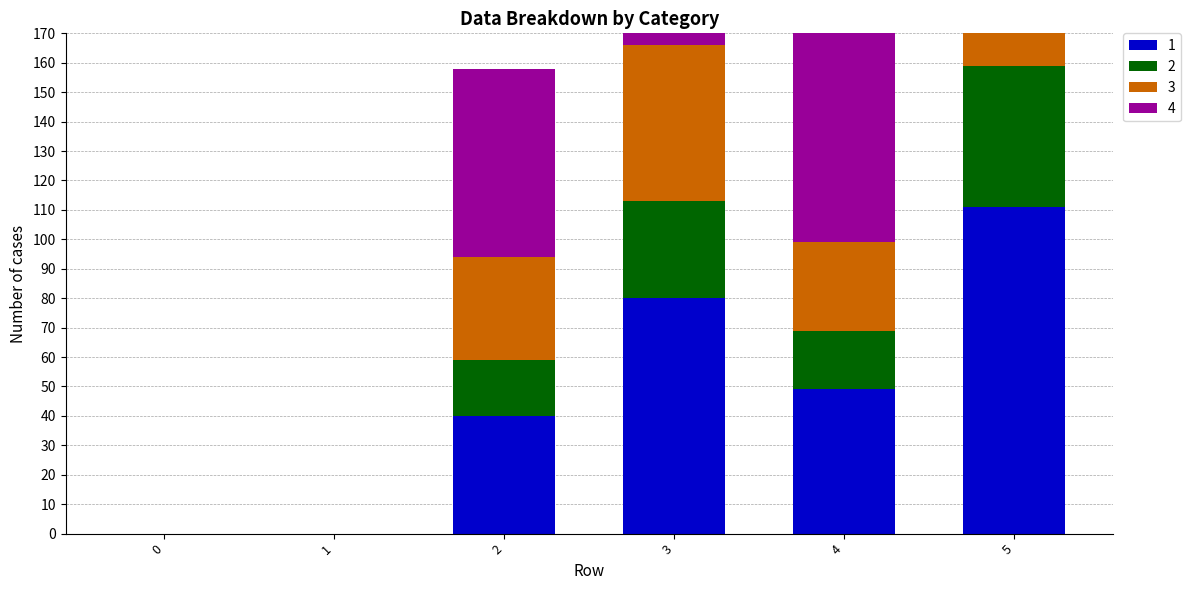

What is the sum of the 3 values at 5 and 3?

135